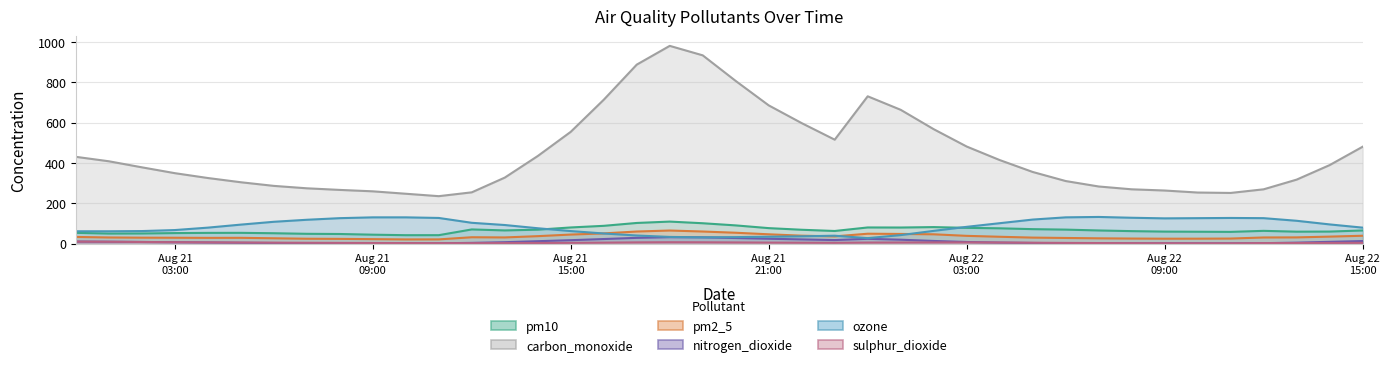

At which category is the sum across all series the highest?

2024-08-21 18:00:00